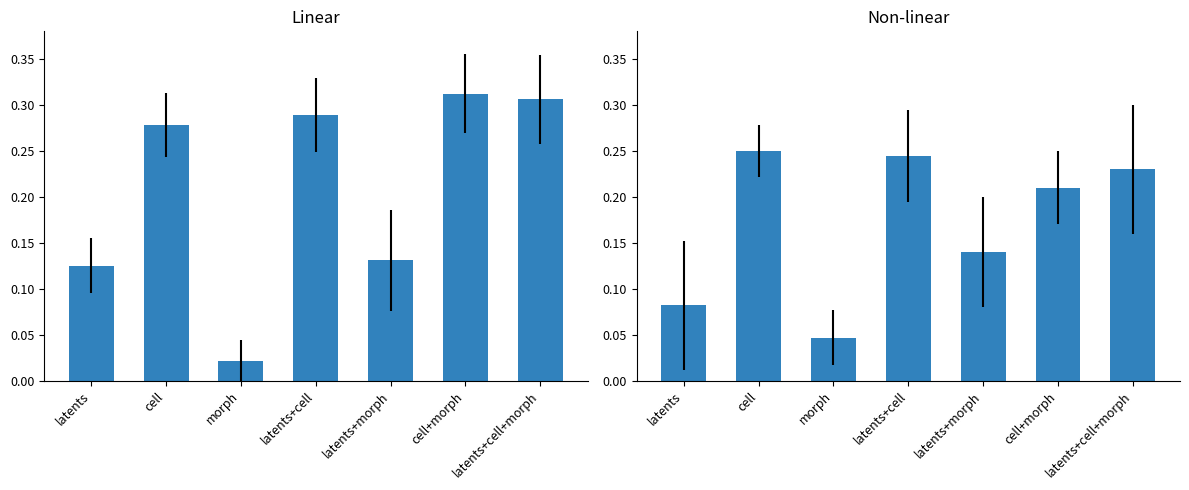

Rank the series by their average value, from lowest to highest.

Non-linear, Linear